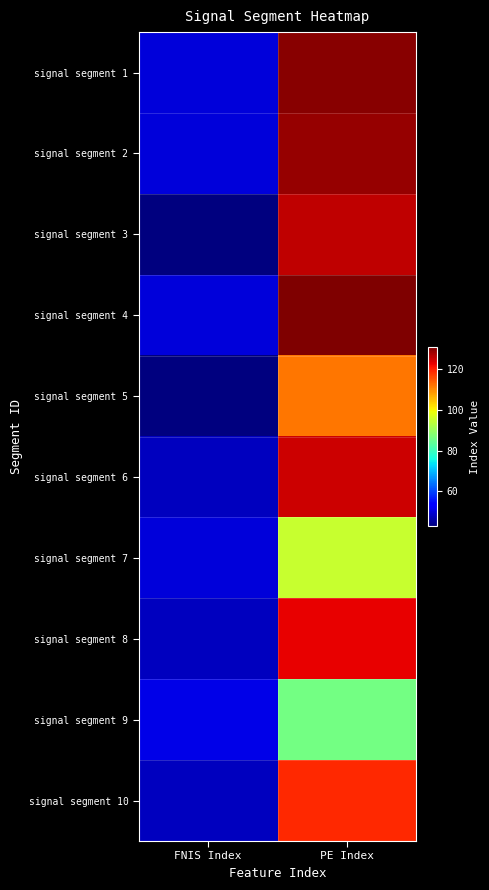

Which category has the highest value across all series?

PE Index